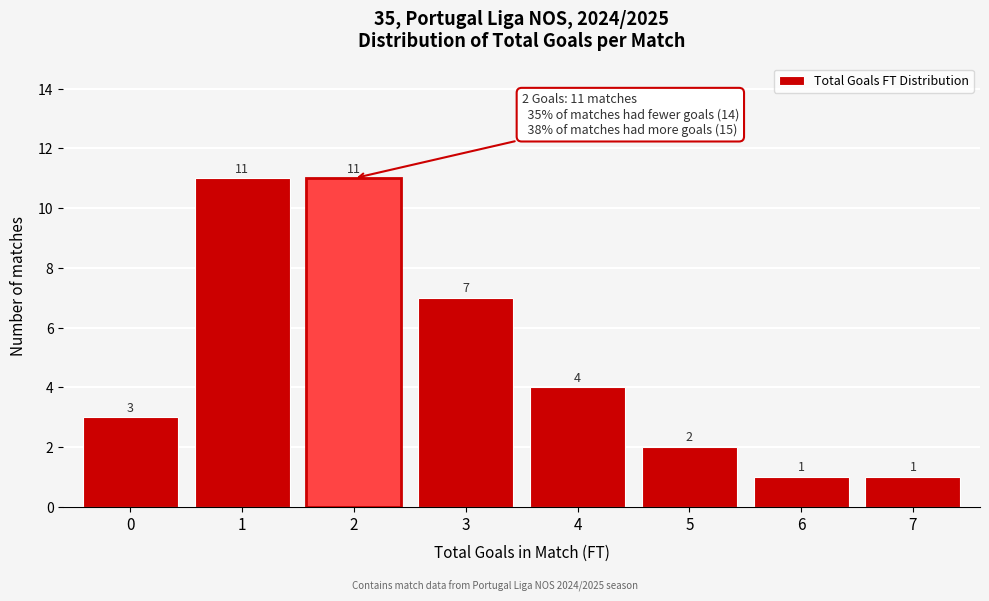

Reading left to right, list every bar in this chart as the range it spans on the x-axis followed by its height.

-0.5 to 0.5: 3
0.5 to 1.5: 11
1.5 to 2.5: 11
2.5 to 3.5: 7
3.5 to 4.5: 4
4.5 to 5.5: 2
5.5 to 6.5: 1
6.5 to 7.5: 1